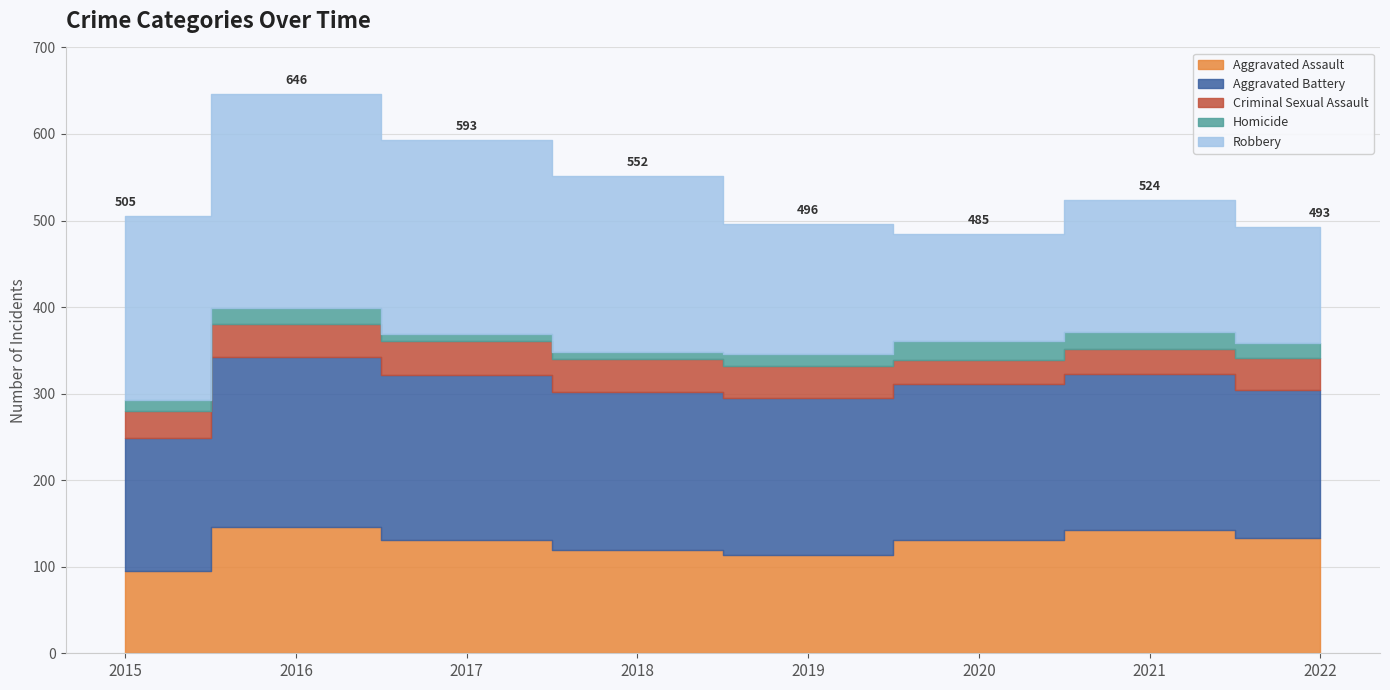

Where does the Aggravated Battery series first go above 182?

2016